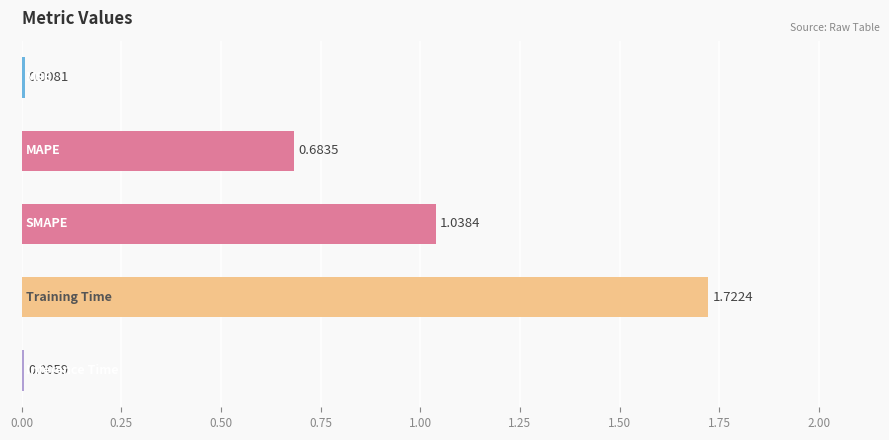

What is the sum of all values?

3.5